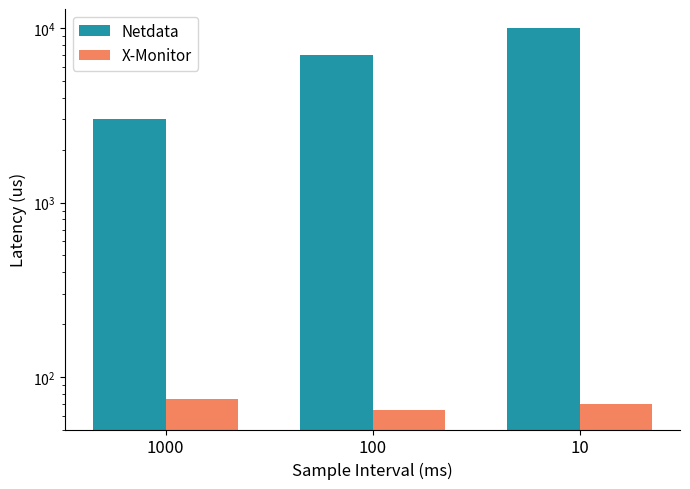

Which has a higher value, 100 or 10?

10